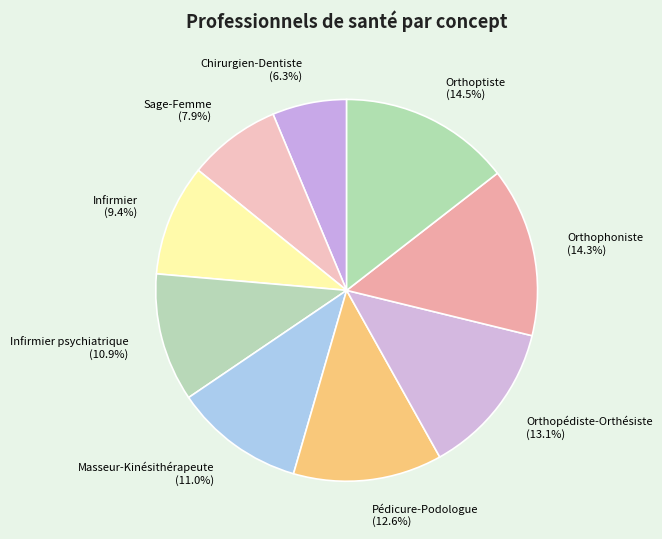

Which has a higher value, Sage-Femme or Orthophoniste?

Orthophoniste